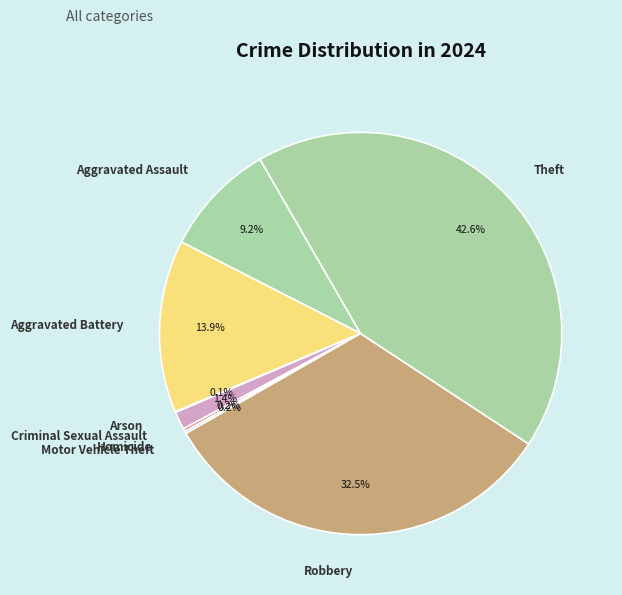

Do Aggravated Assault and Aggravated Battery together represent more than half of the pie?

No